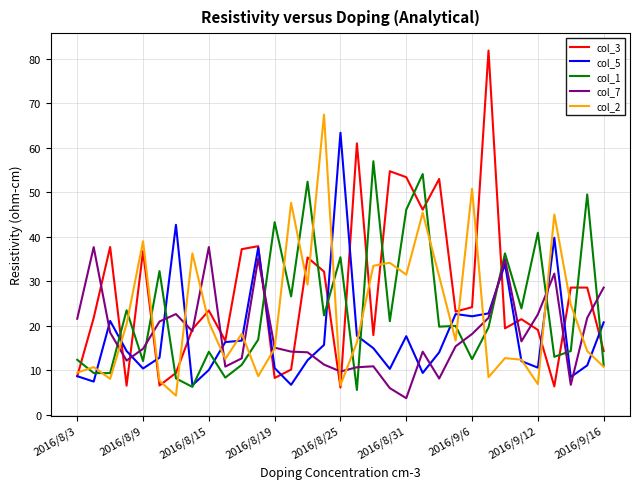

Which series ends up on top after the final intersection of col_3 and col_5?

col_5